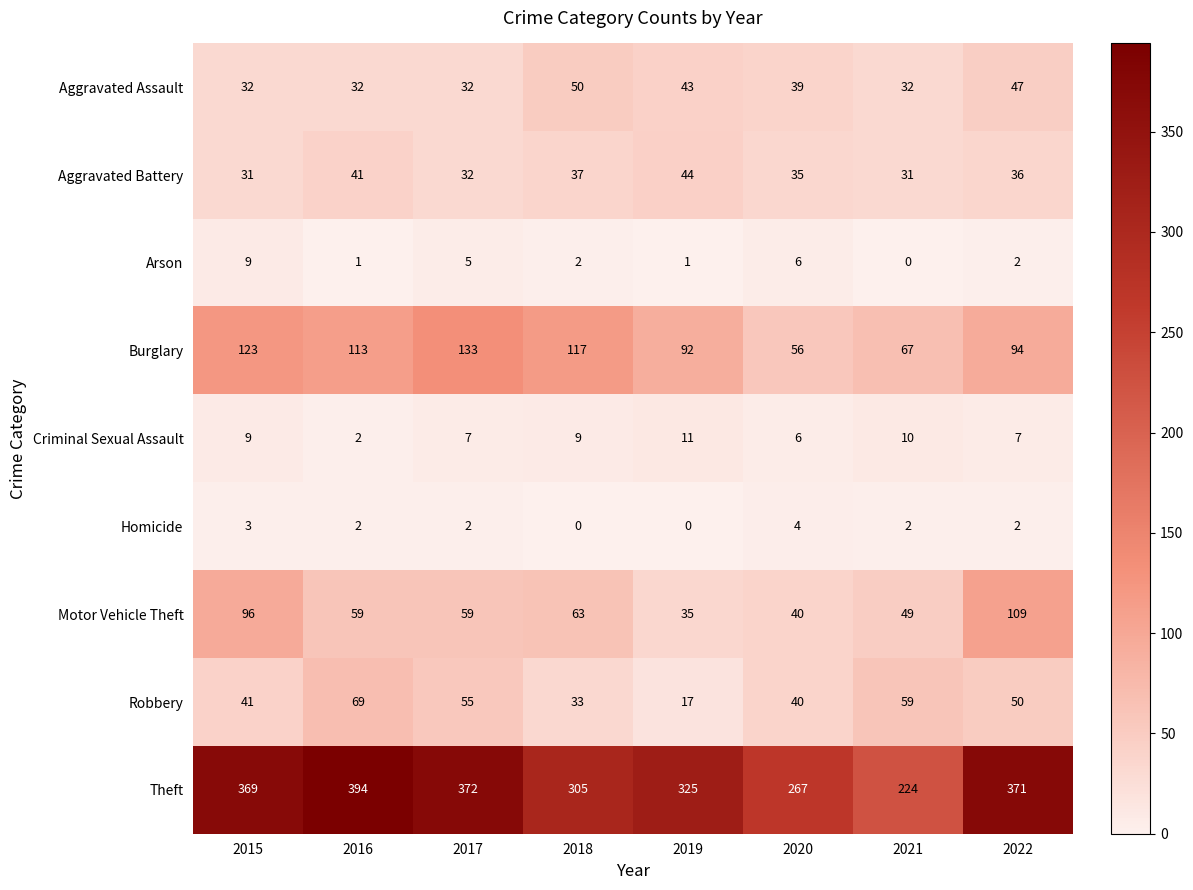

What is the difference between the second highest and minimum values in the Arson series?

6